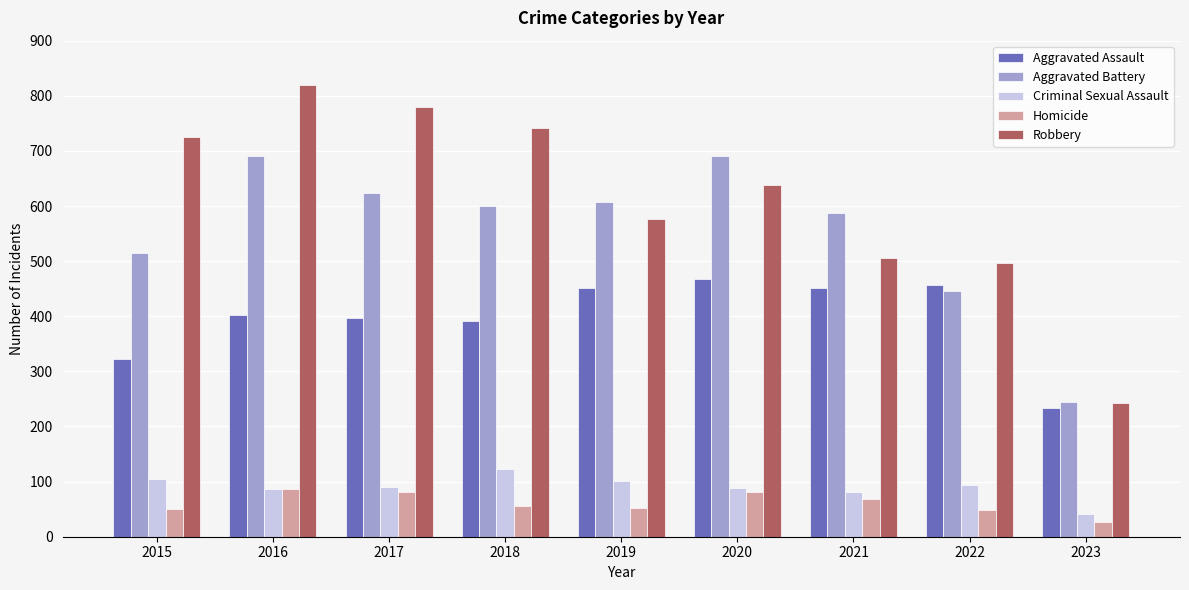

What are all the series names shown in the legend?

Aggravated Assault, Aggravated Battery, Criminal Sexual Assault, Homicide, Robbery